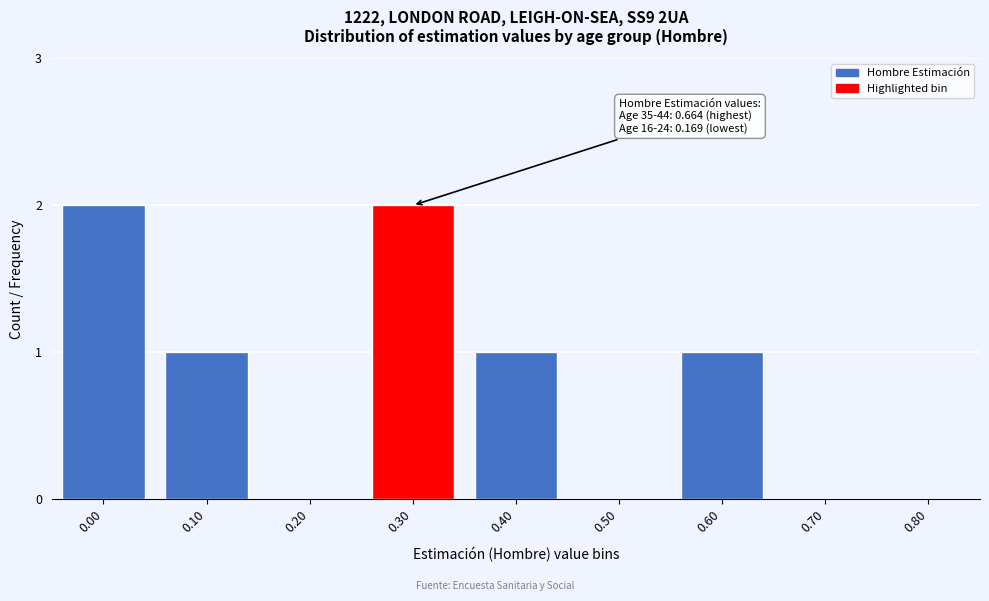

Reading left to right, extract all data points from this chart.

0.00=2	0.10=1	0.20=0	0.30=2	0.40=1	0.50=0	0.60=1	0.70=0	0.80=0